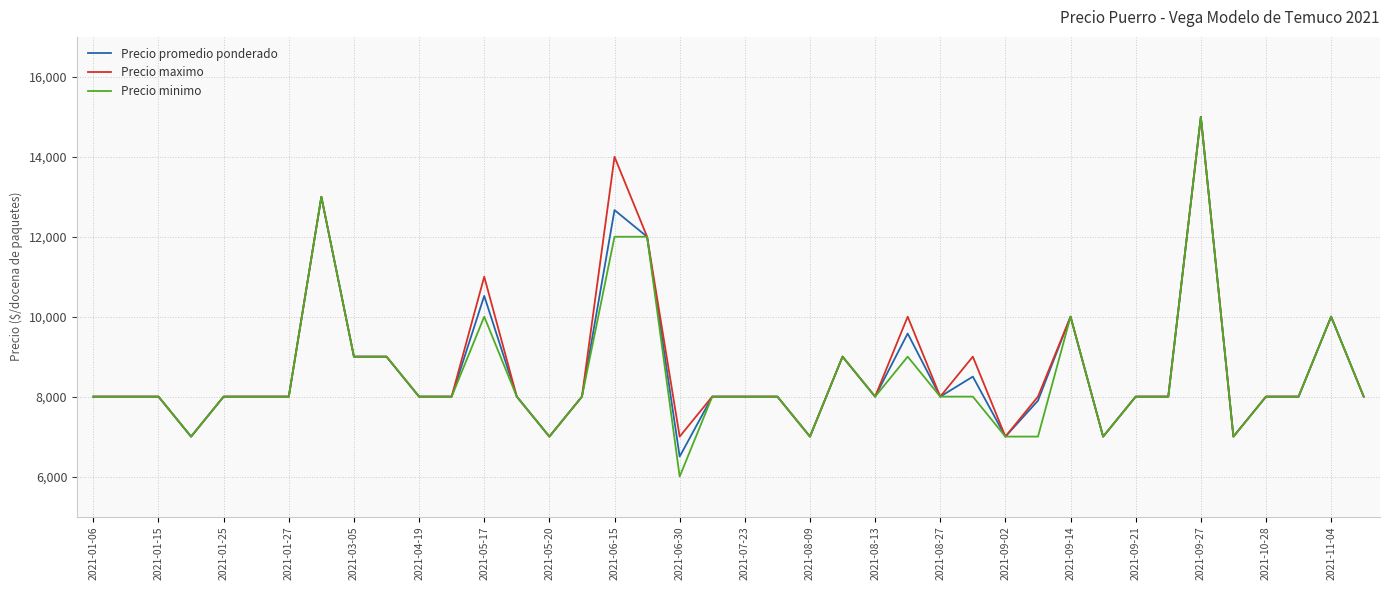

Which series has the largest range (max minus min)?

Precio minimo